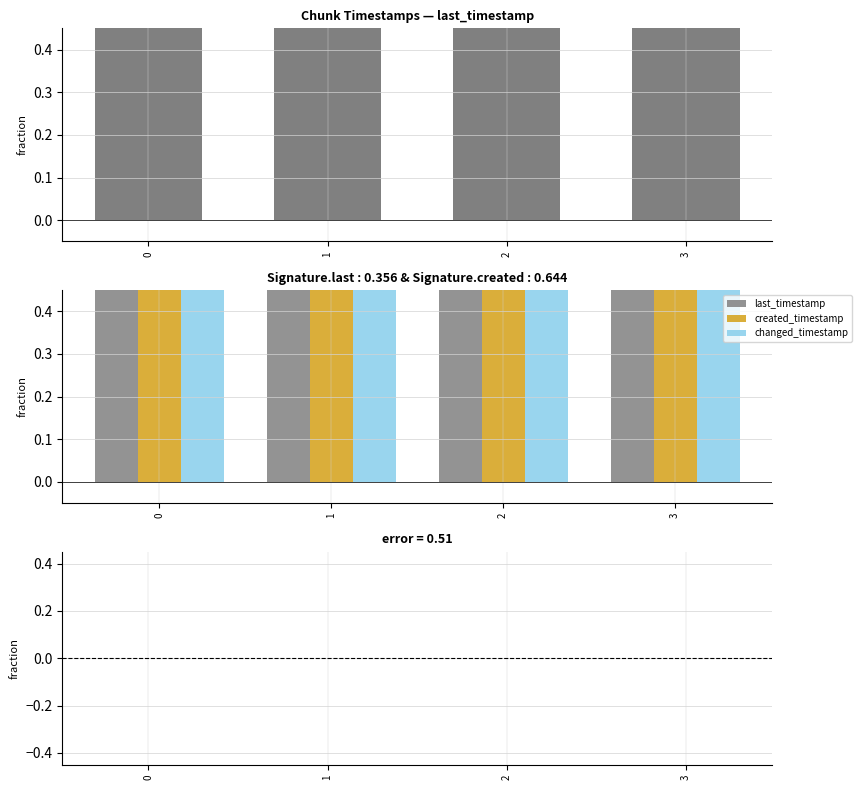

What is the sum of the last_timestamp values at 1 and 3?

2.0